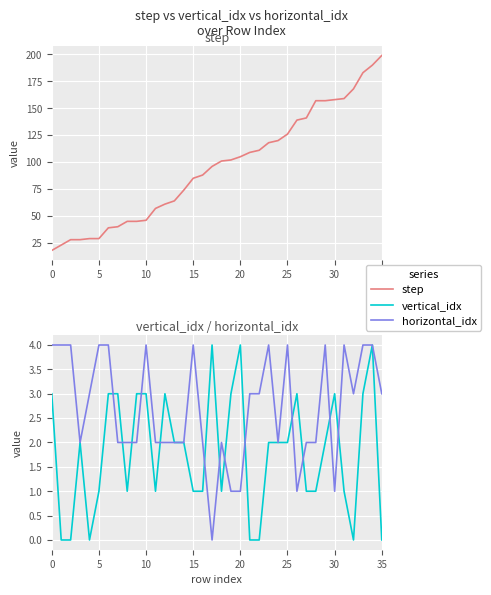

Reading left to right, list all the values displayed in this chart.

step: 18	23	28	28	29	29	39	40	45	45	46	57	61	64	74	85	88	96	101	102	105	109	111	118	120	126	139	141	157	157	158	159	168	183	190	199
vertical_idx: 3	0	0	2	0	1	3	3	1	3	3	1	3	2	2	1	1	4	1	3	4	0	0	2	2	2	3	1	1	2	3	1	0	3	4	0
horizontal_idx: 4	4	4	2	3	4	4	2	2	2	4	2	2	2	2	4	2	0	2	1	1	3	3	4	2	4	1	2	2	4	1	4	3	4	4	3